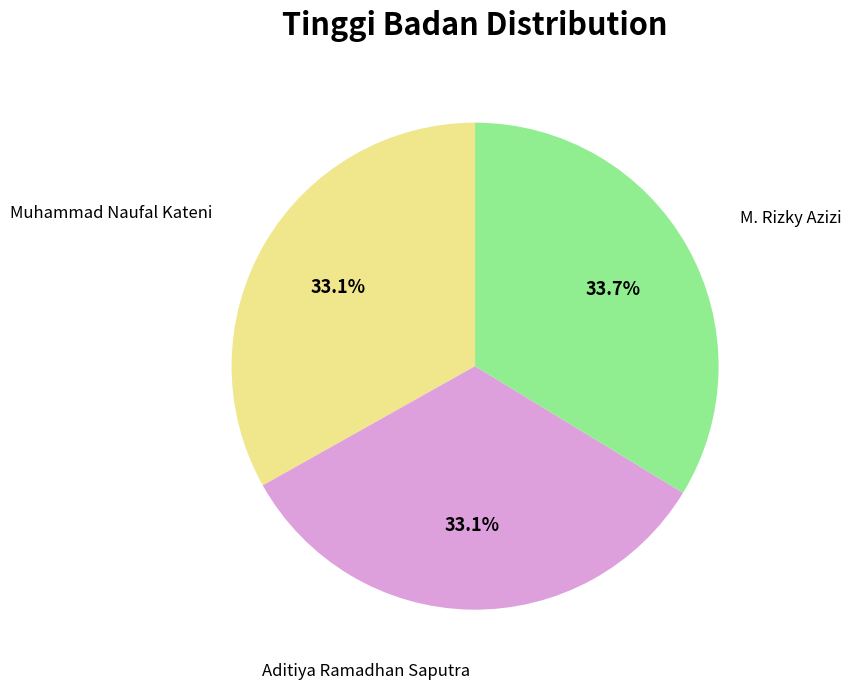

Does any single category account for the majority?

No